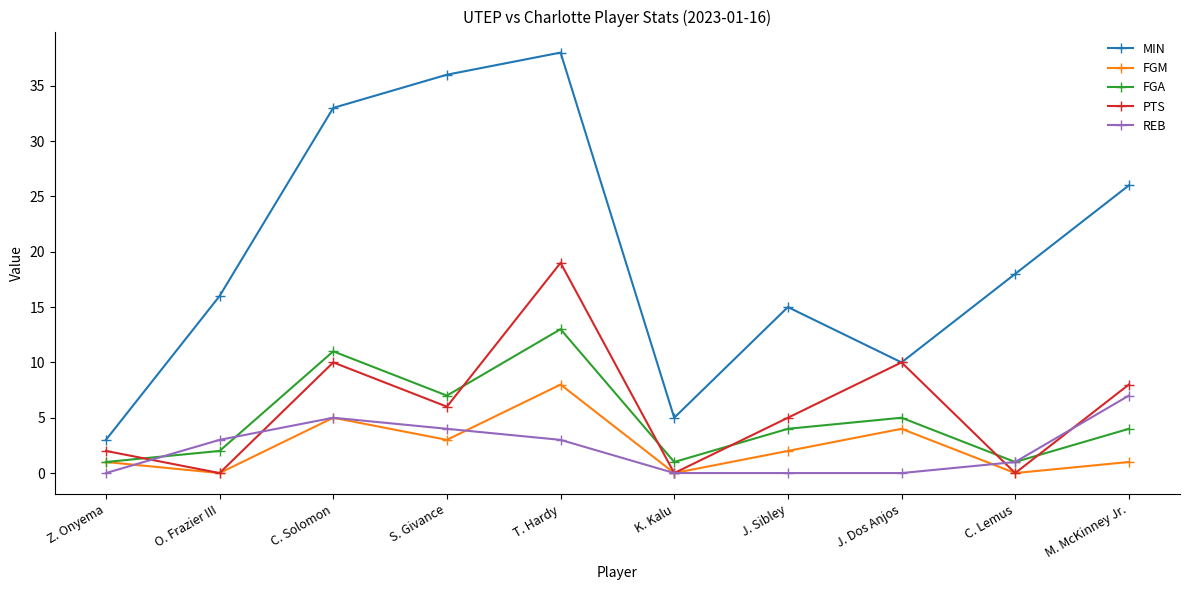

Between S. Givance and K. Kalu, which series saw the biggest shift?

MIN